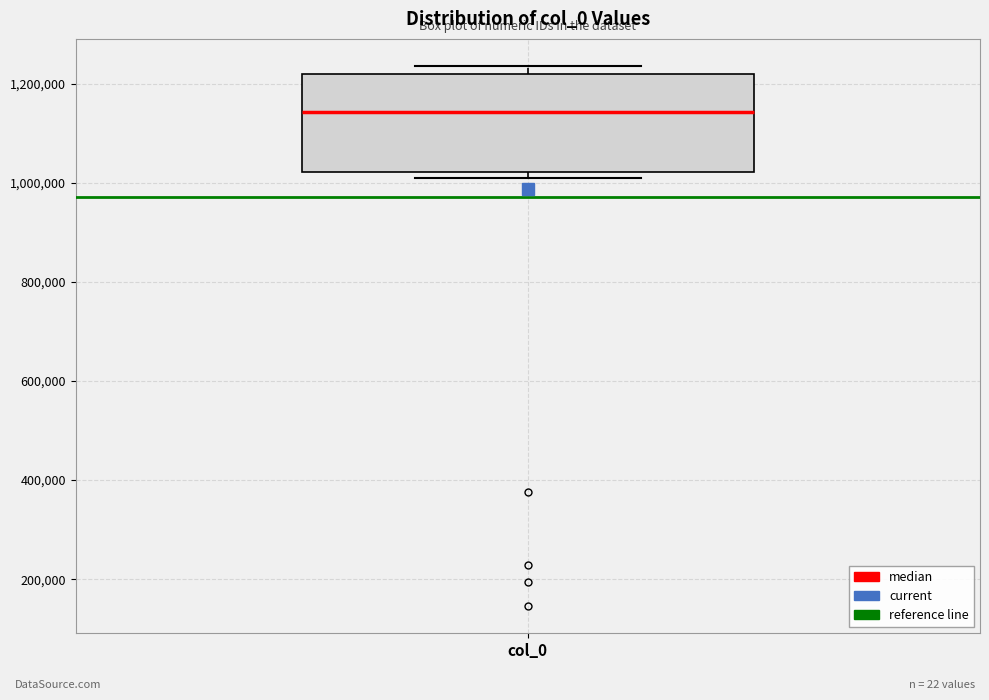

Where is the lower edge of the box for col_0 on the y-axis? The values are not printed on the chart, so give them approximately, as read against the axis.

1020000